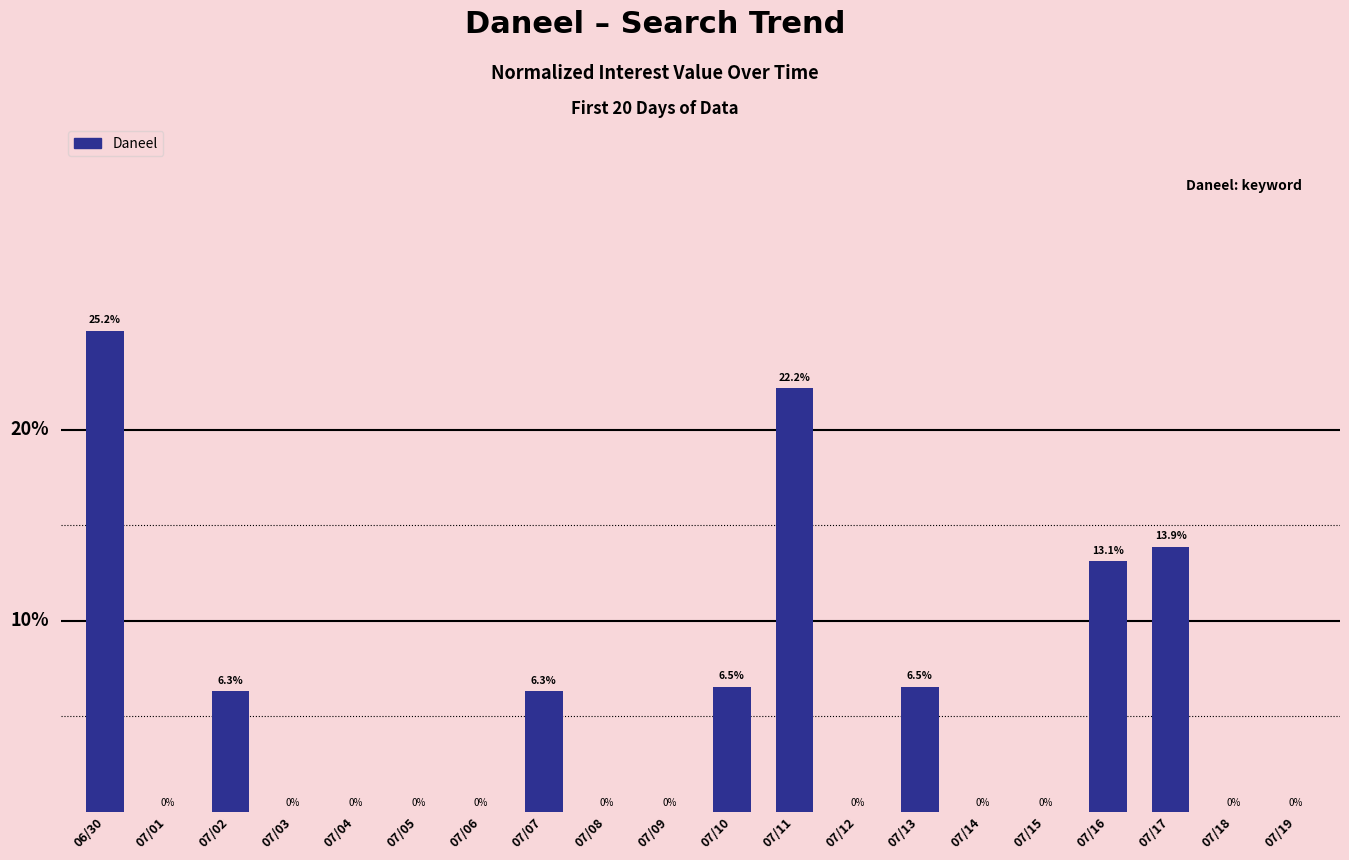

Which label corresponds to the largest value in the chart?

06/30